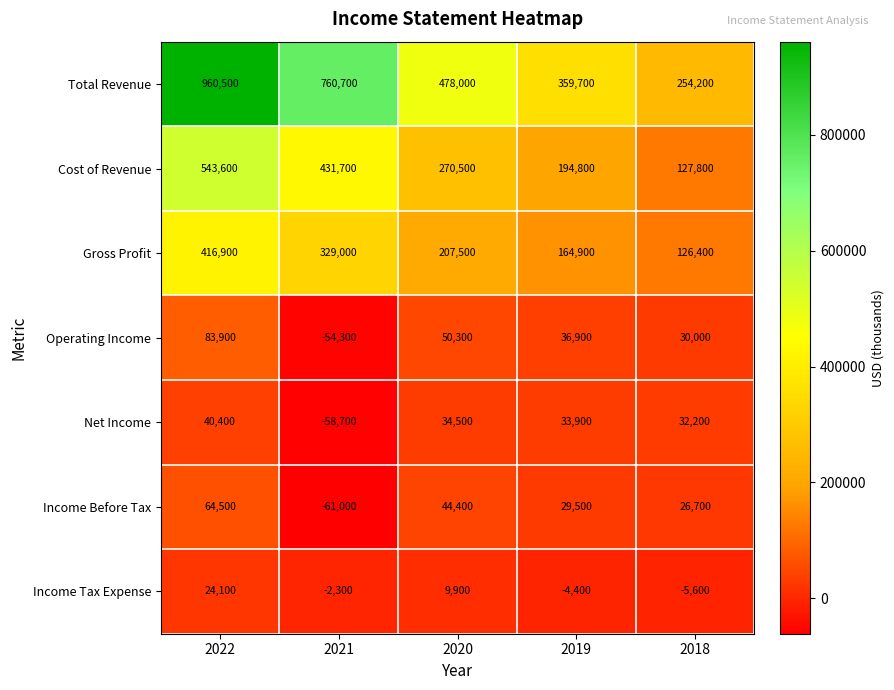

Rank the series at 2019 from lowest to highest value.

Income Tax Expense, Income Before Tax, Net Income, Operating Income, Gross Profit, Cost of Revenue, Total Revenue